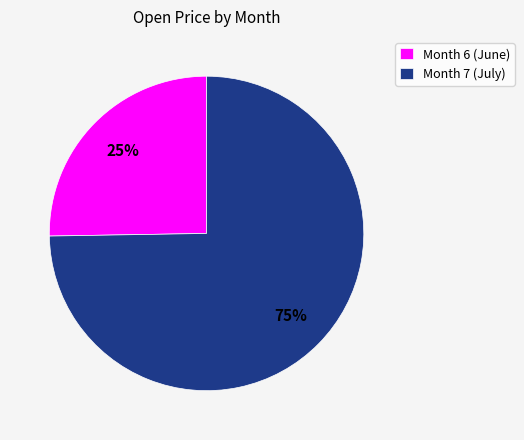

Is it true that Month 6 (June) is 25% of the pie?

True